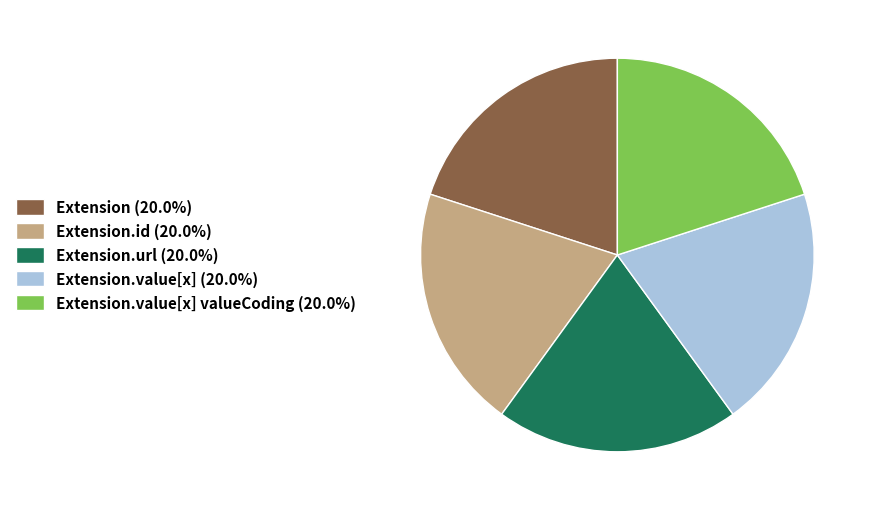

Approximately how many times larger is the value at Extension.value[x] valueCoding (20.0%) compared to Extension.id (20.0%)?

1.0